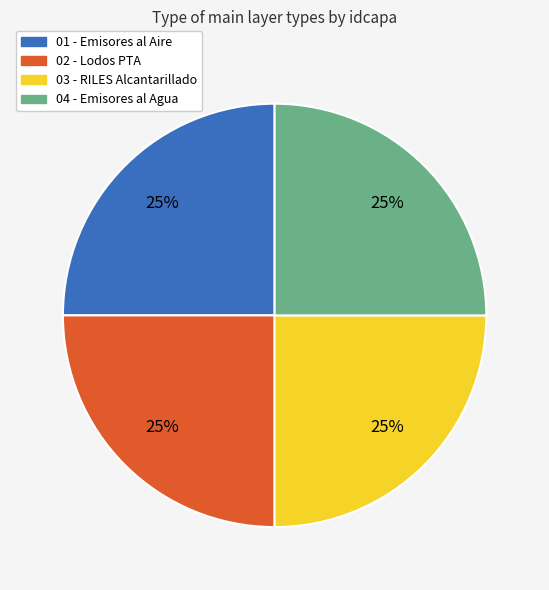

Is 03 - RILES Alcantarillado the majority of the pie?

No